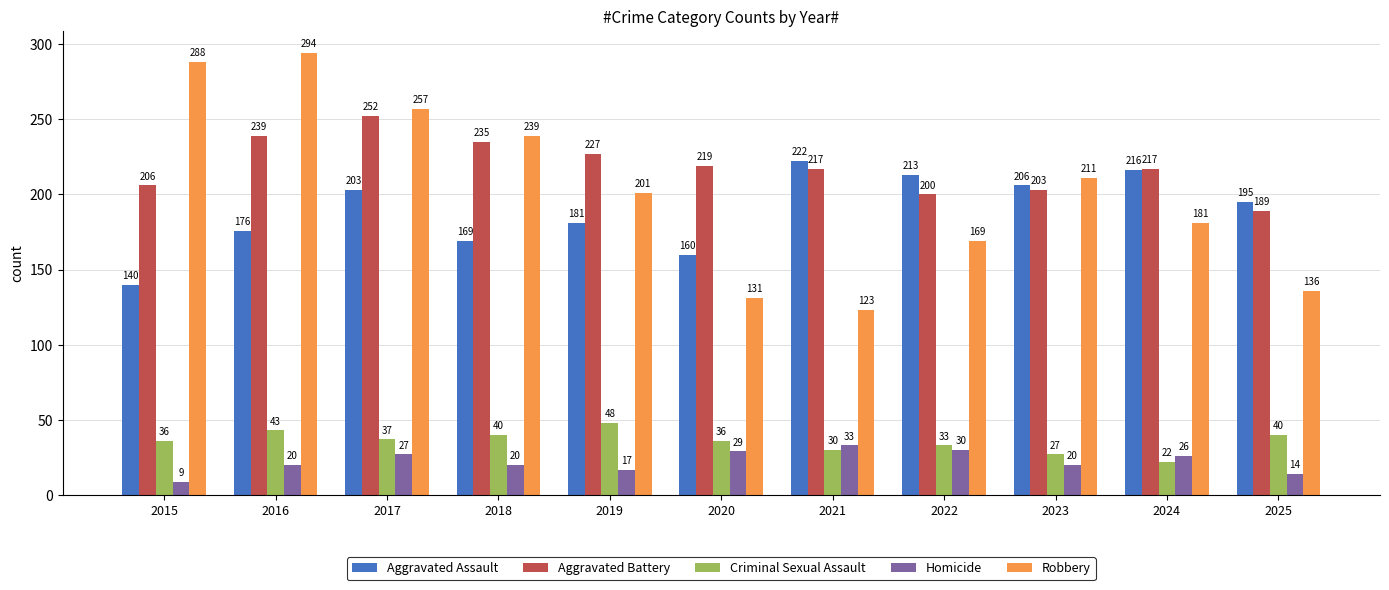

What is the value of the Criminal Sexual Assault bar at the 10th from the left?

22